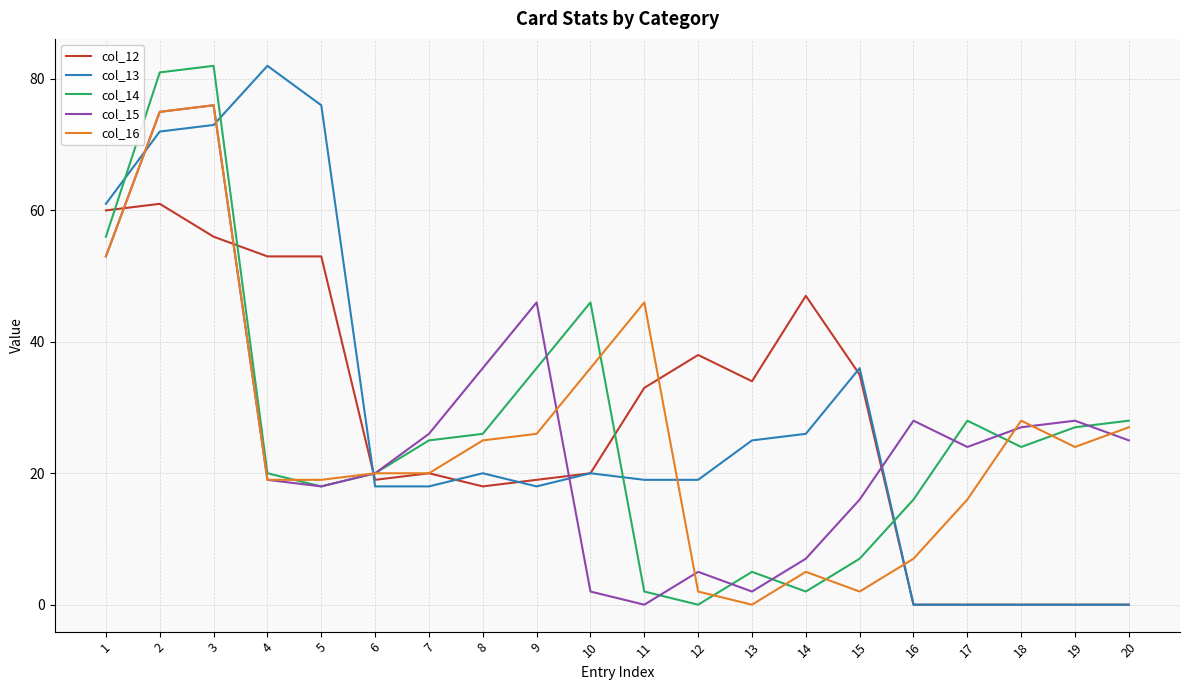

What is the sum of all col_15 values?

533